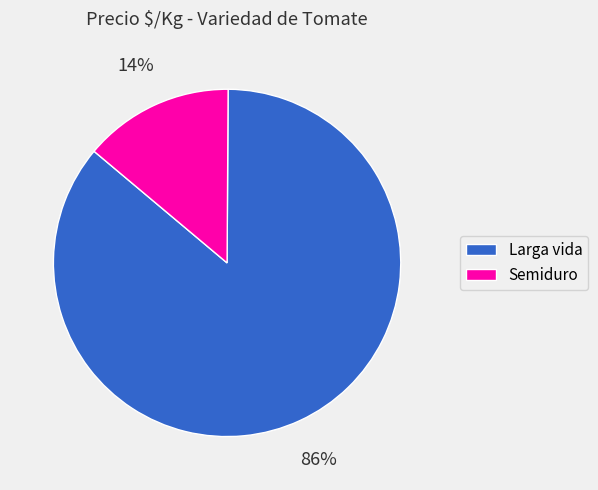

Is it true that Semiduro is 25% of the pie?

False